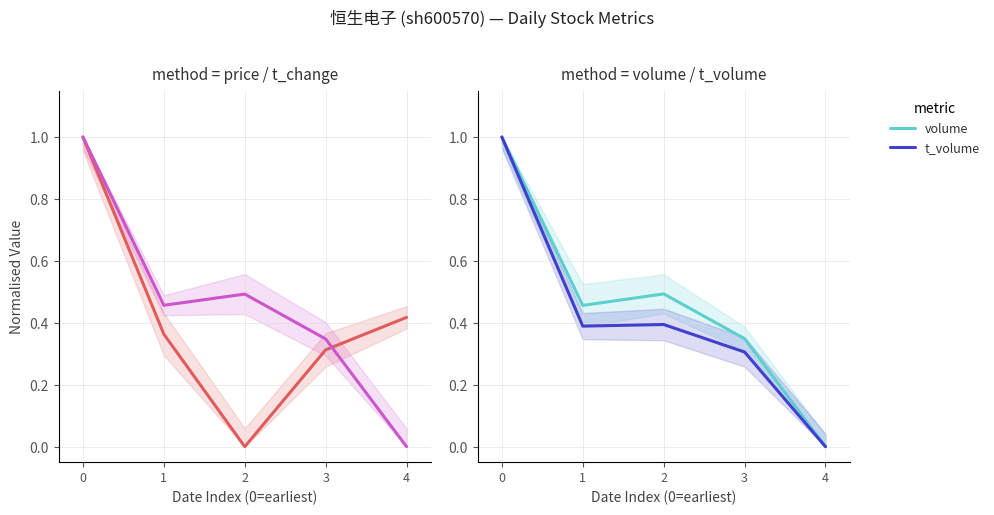

Which series has the largest total across all categories?

volume